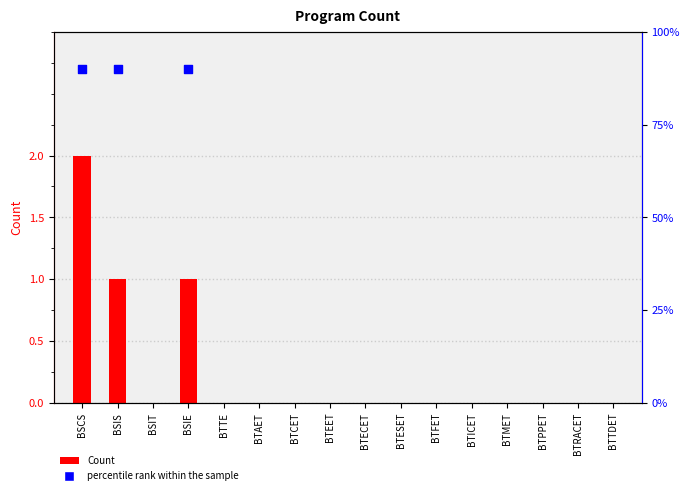

Which has a higher value, BTTE or BTRACET?

BTTE